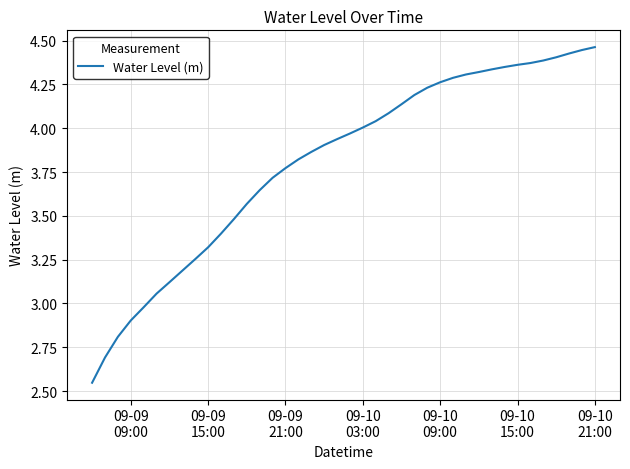

What is the difference between the maximum and minimum values?

1.9